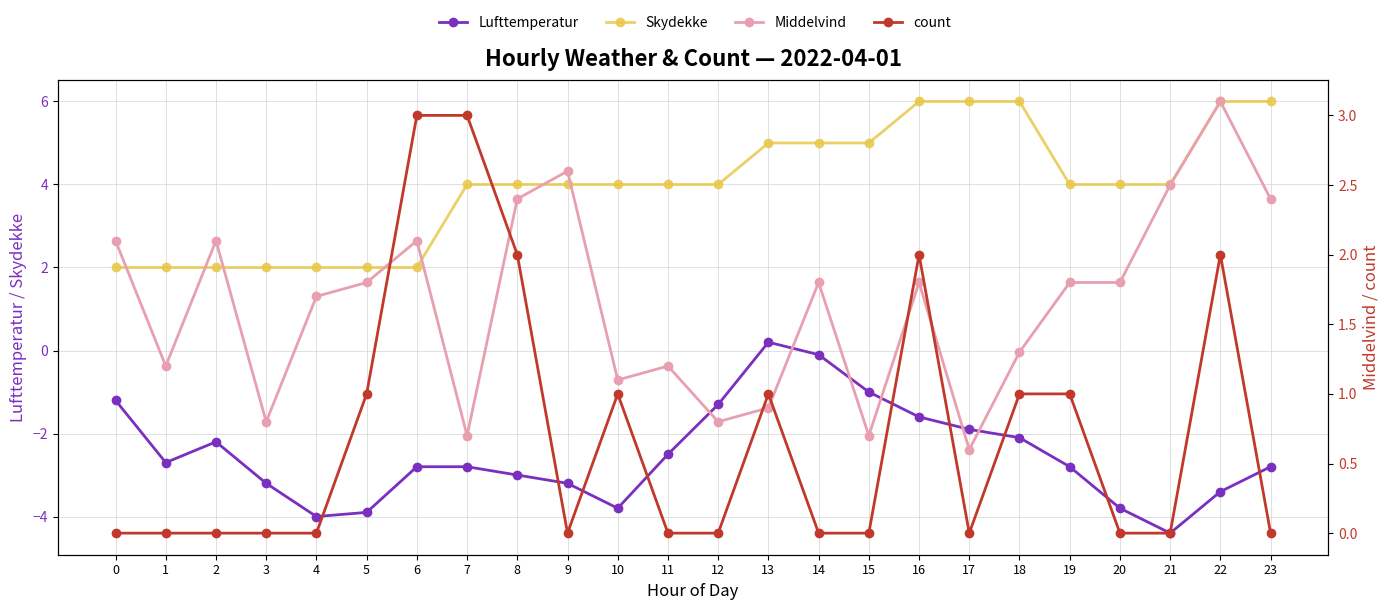

True or false: Lufttemperatur and Skydekke cross at least once.

False